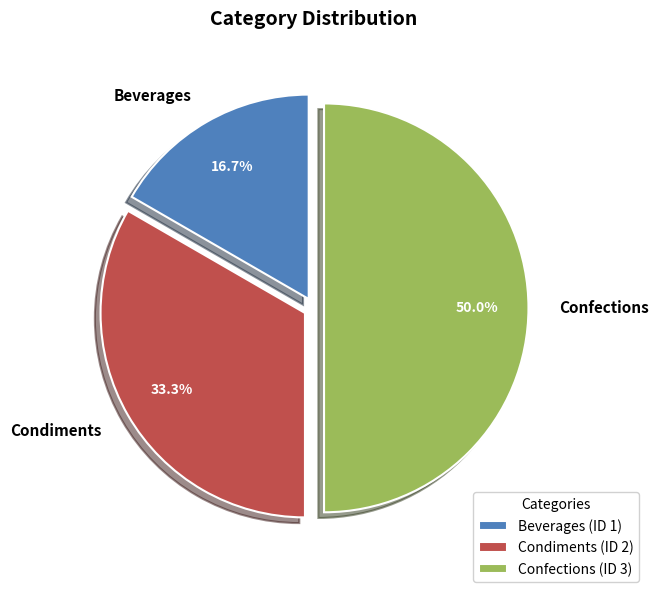

Rank the categories by value from lowest to highest.

Beverages, Condiments, Confections